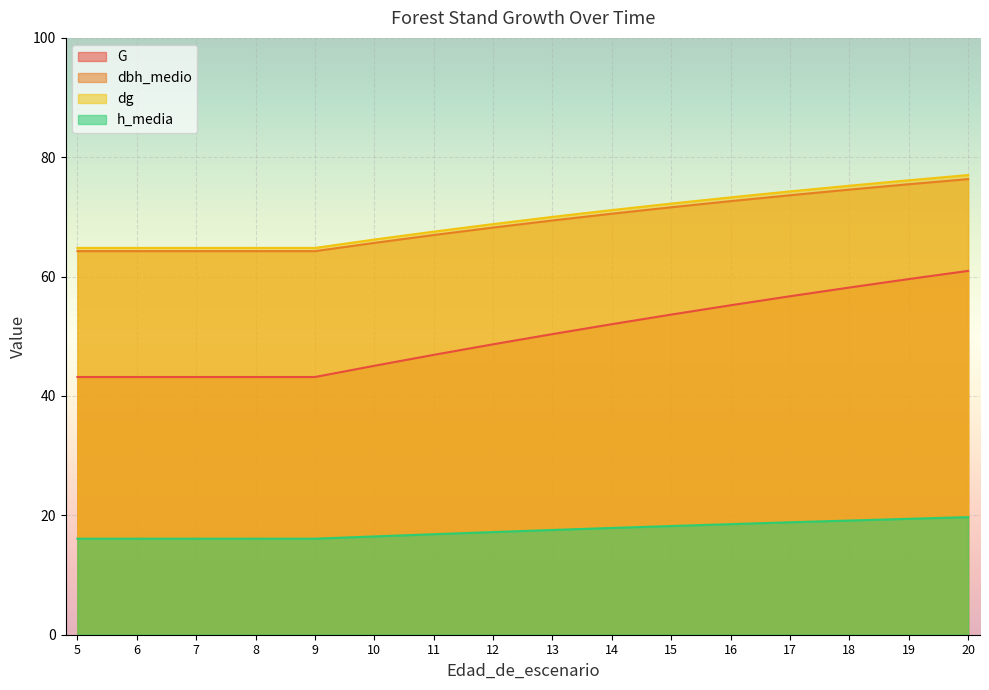

Which label corresponds to the largest value in the chart?

20